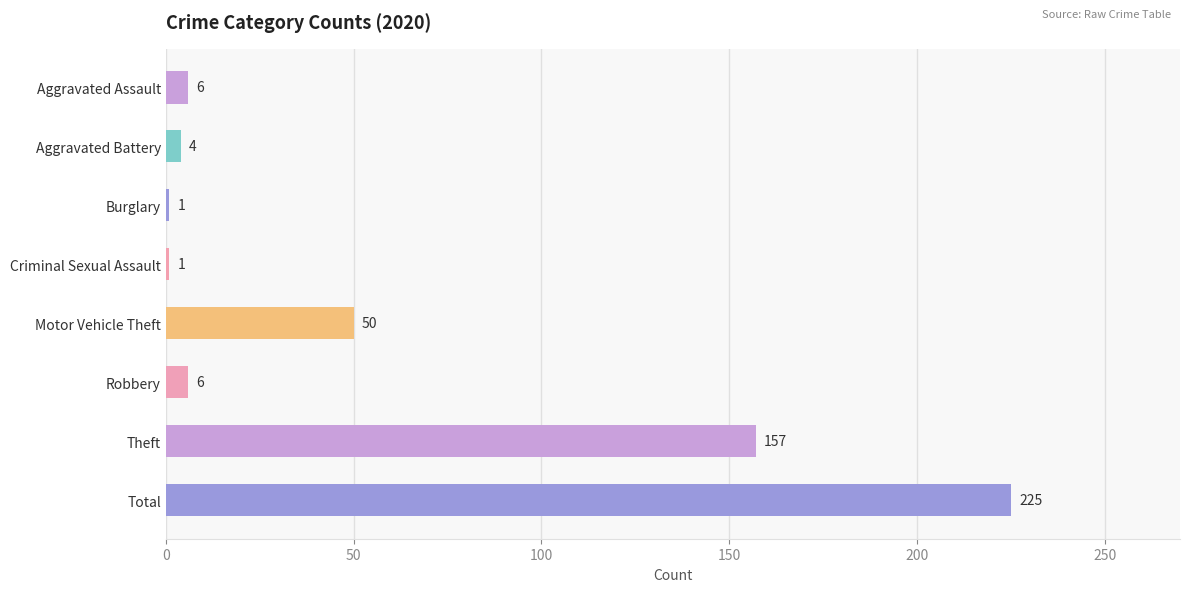

Reading top to bottom, list all the values displayed in this chart.

6	4	1	1	50	6	157	225